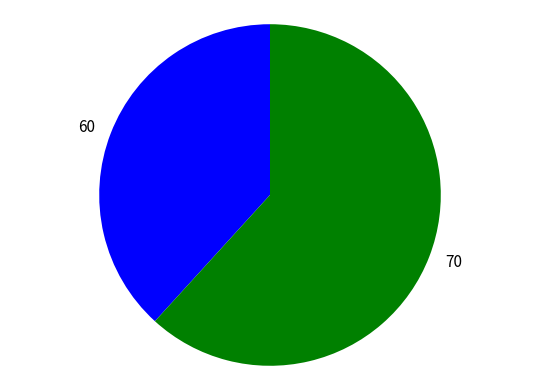

Count the number of slices in the pie.

2